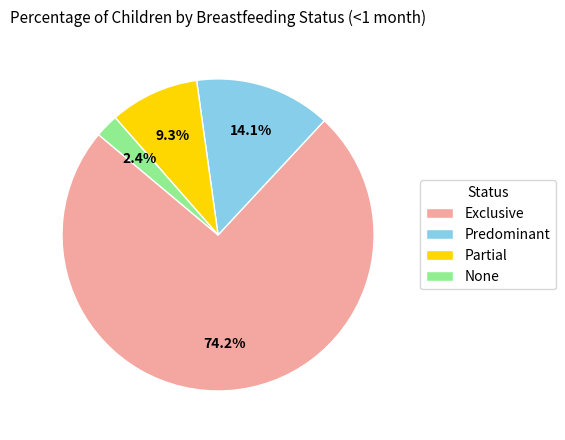

To the nearest percent, what percentage of the pie is Predominant?

14%